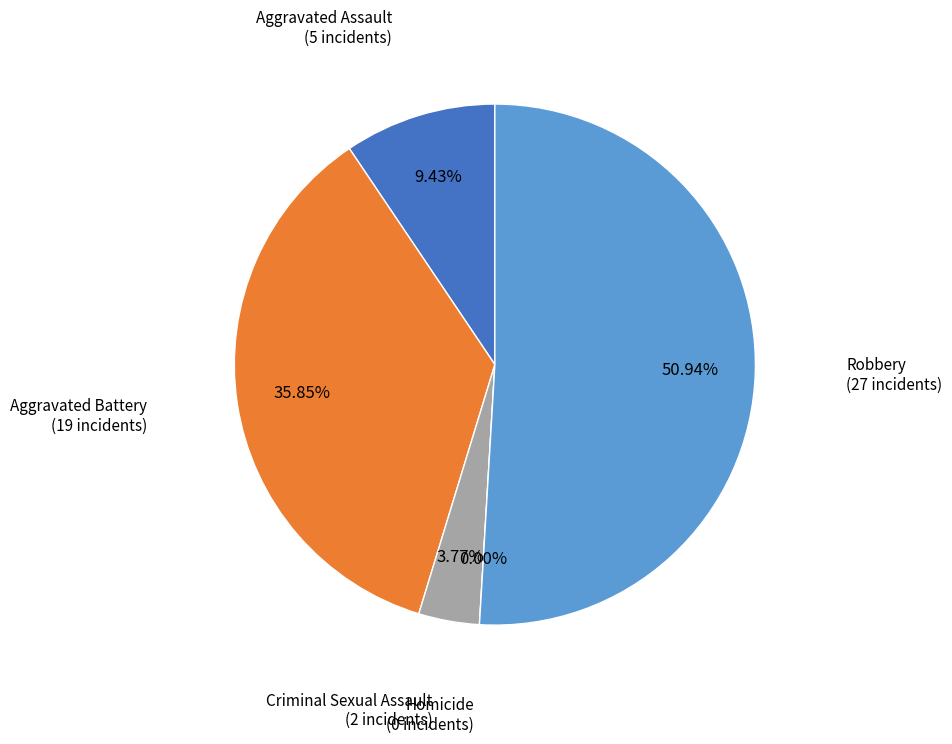

Which slice is the smallest?

Homicide